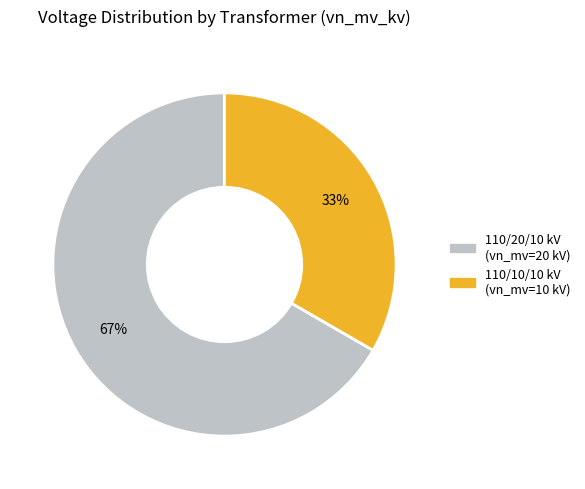

Is it true that 110/20/10 kV (vn_mv=20 kV) is 67% of the pie?

True